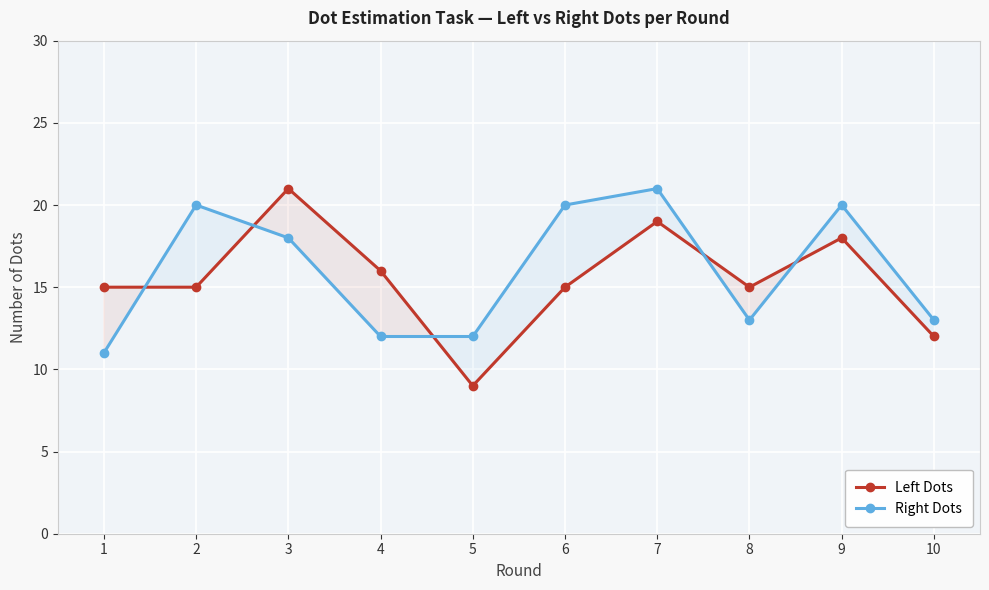

What is the sum of all Right Dots values?

160